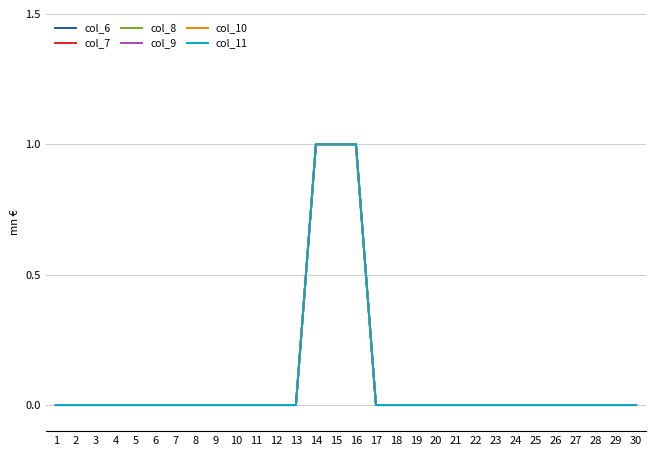

Which series has the largest range (max minus min)?

col_6